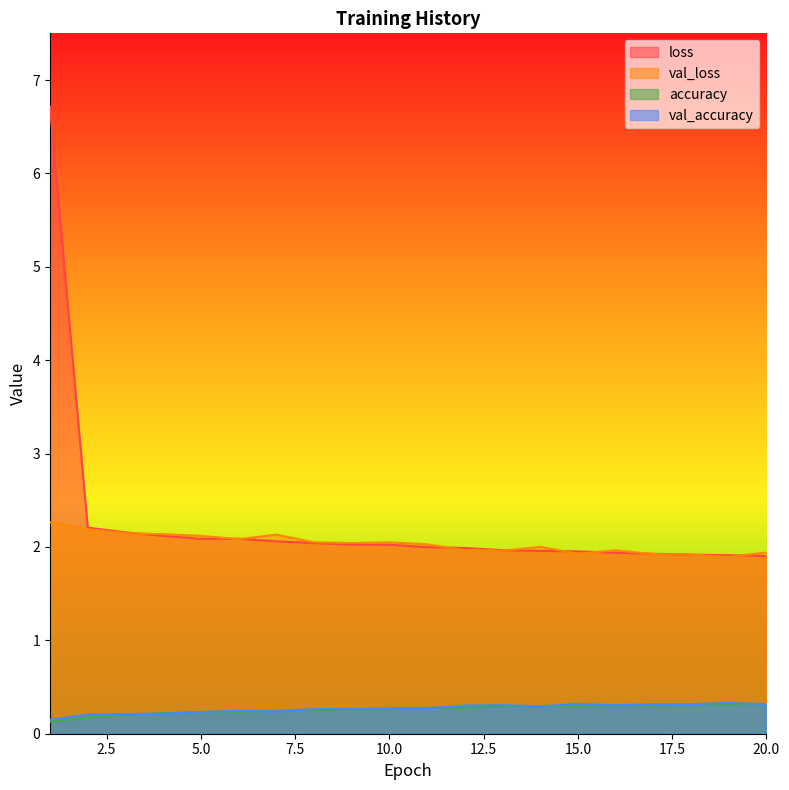

What is the minimum value shown in the chart?

0.1